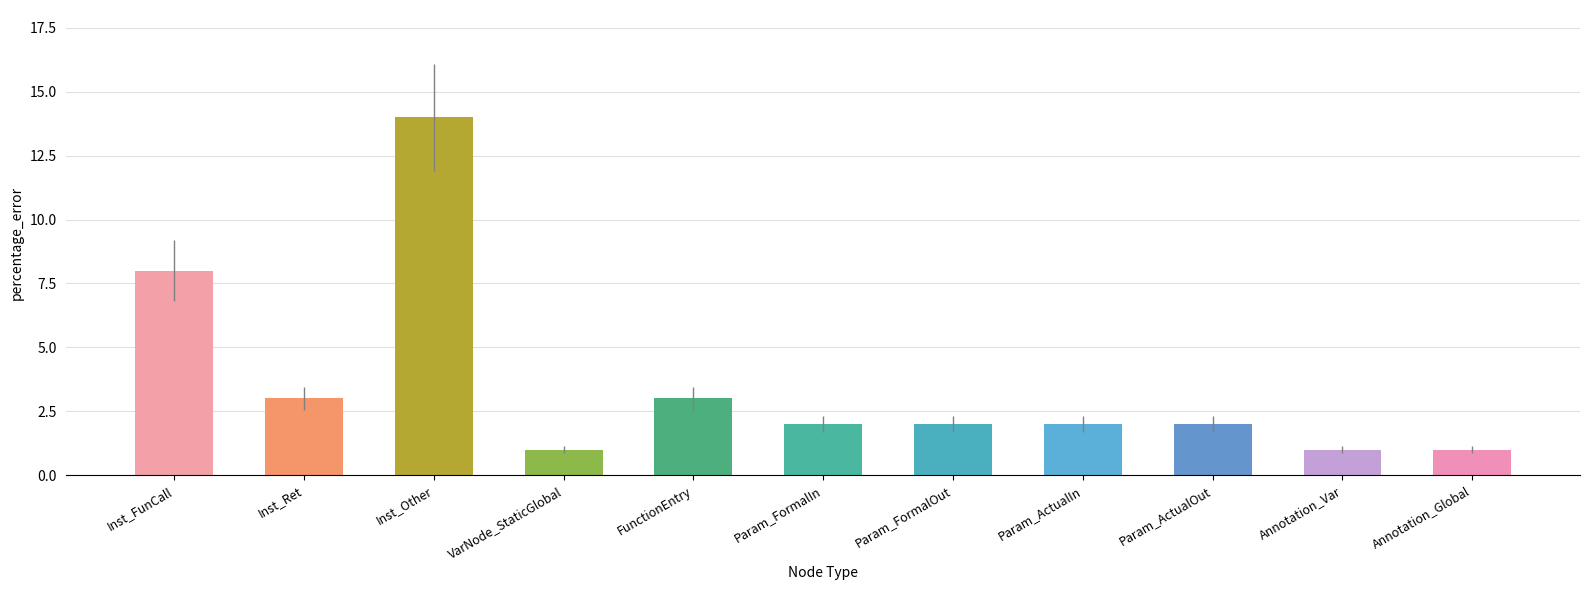

How many categories are shown in the chart?

11